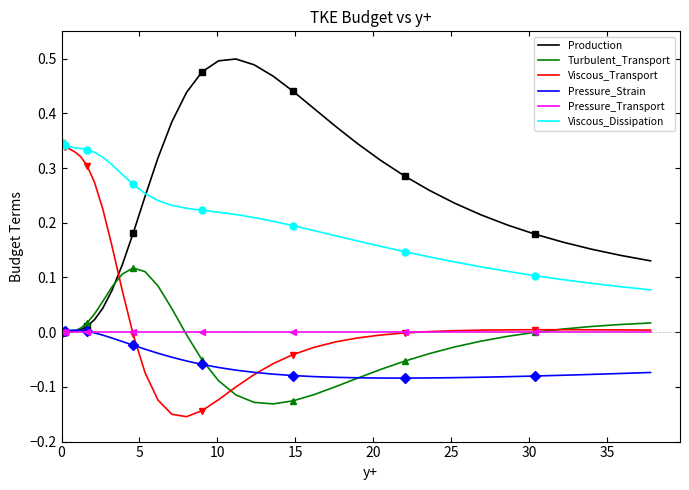

True or false: Viscous_Dissipation and Turbulent_Transport cross at least once.

False